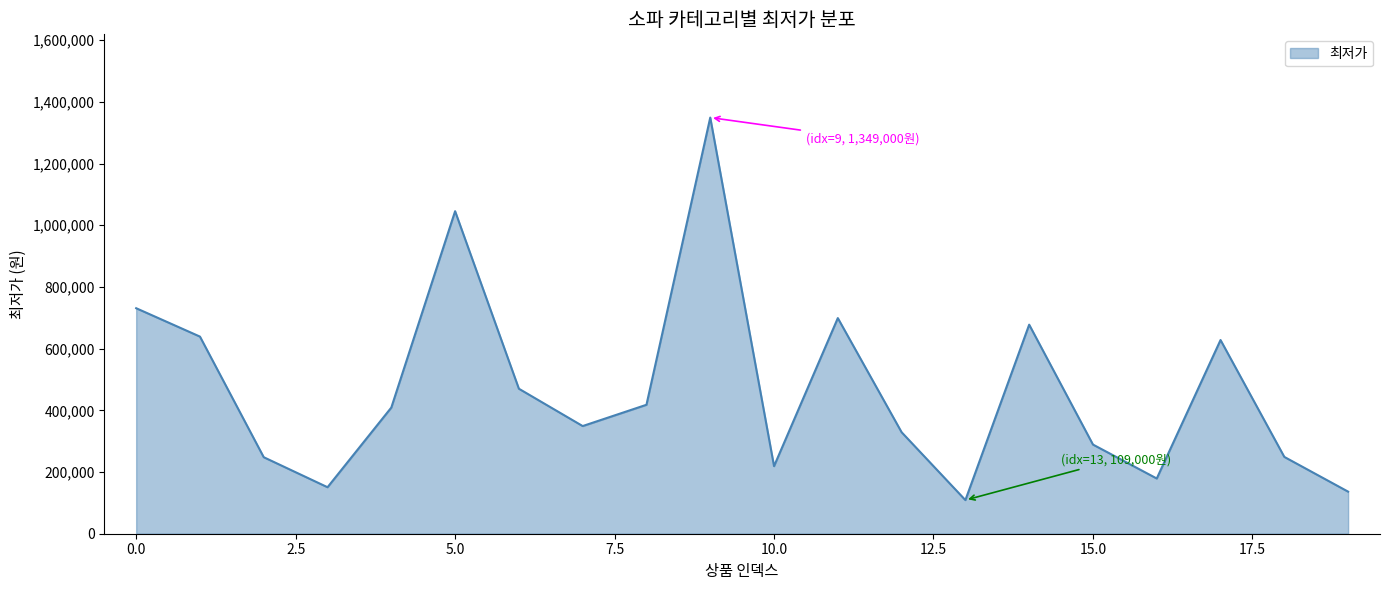

What is the difference between the maximum and minimum values?

1240000